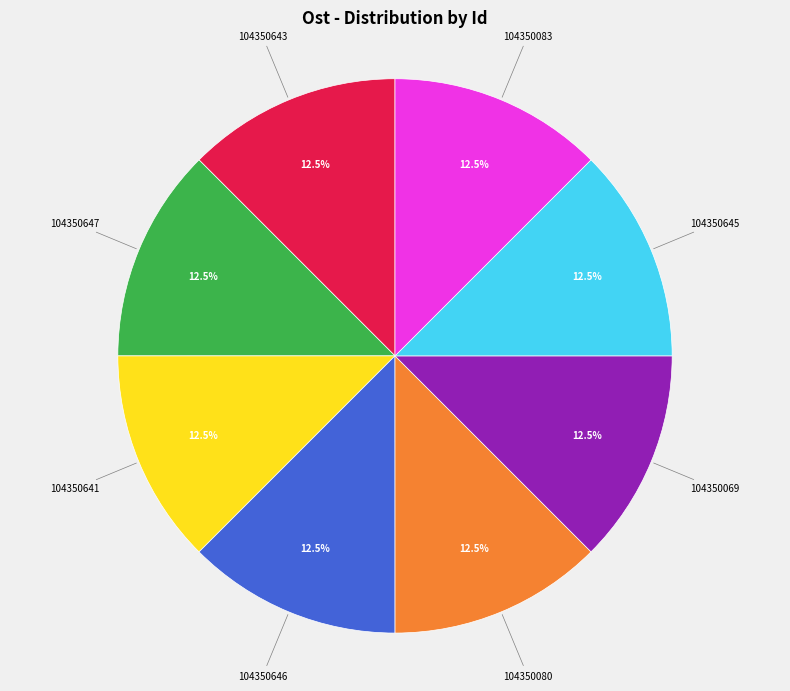

Does any single category account for the majority?

No